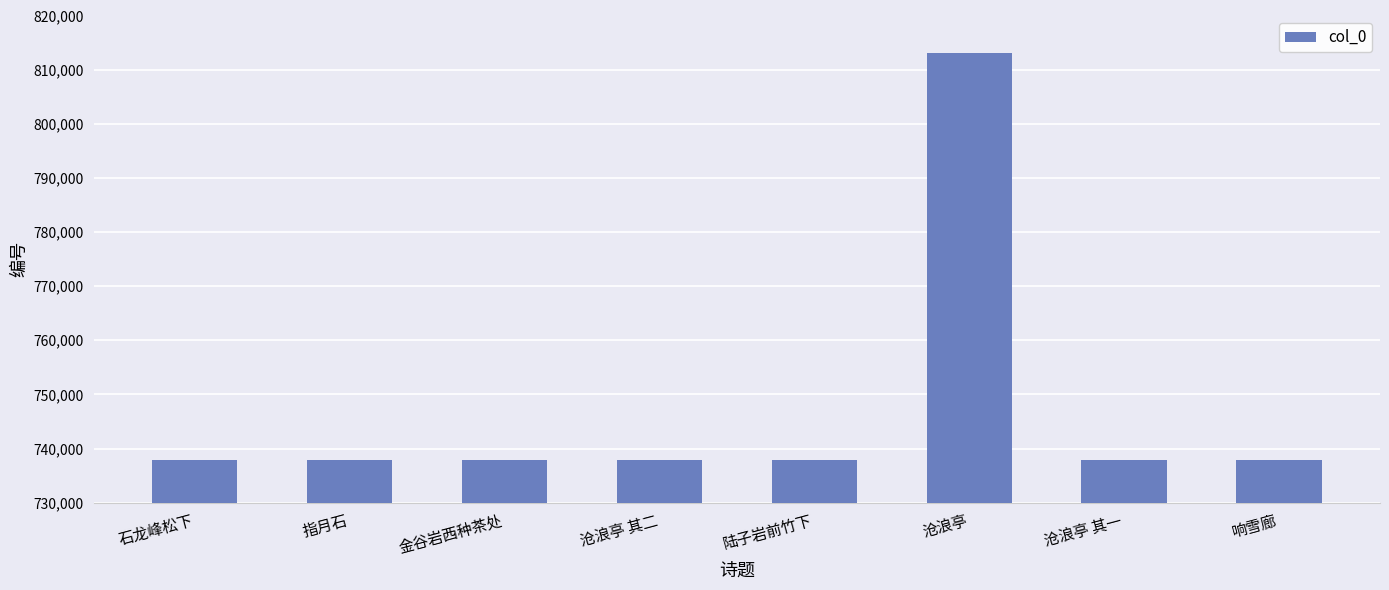

What is the difference between the values at 沧浪亭 其二 and 石龙峰松下?

3